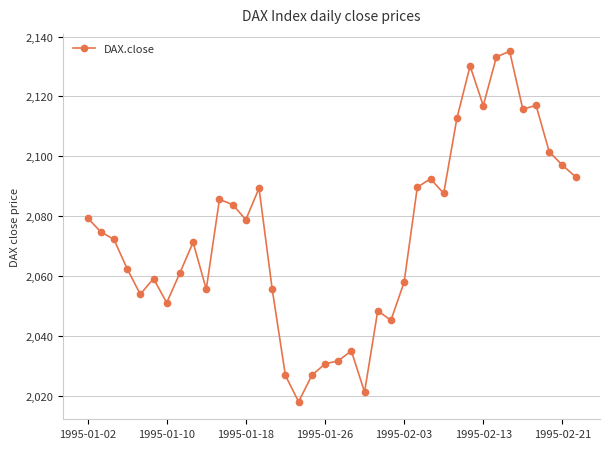

What is the value of the 9th point from the left?

2071.3